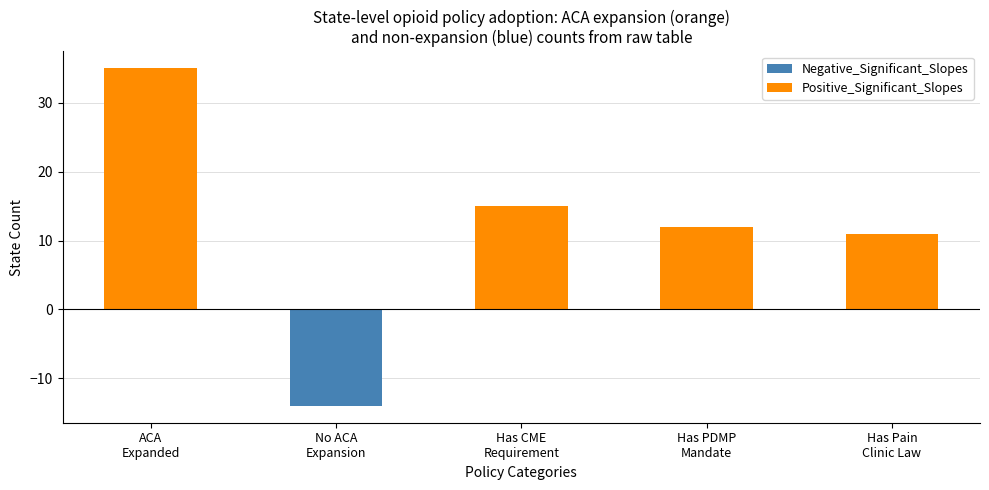

Does the chart contain stacked bars?

No